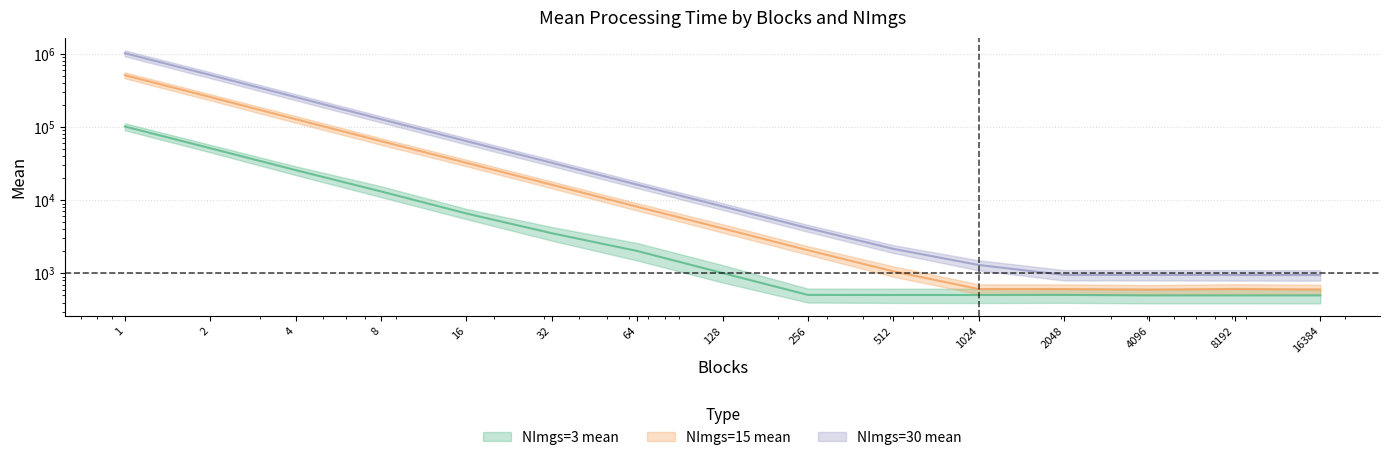

The NImgs=3 mean series shows 1204.3 at 64. True or false?

False